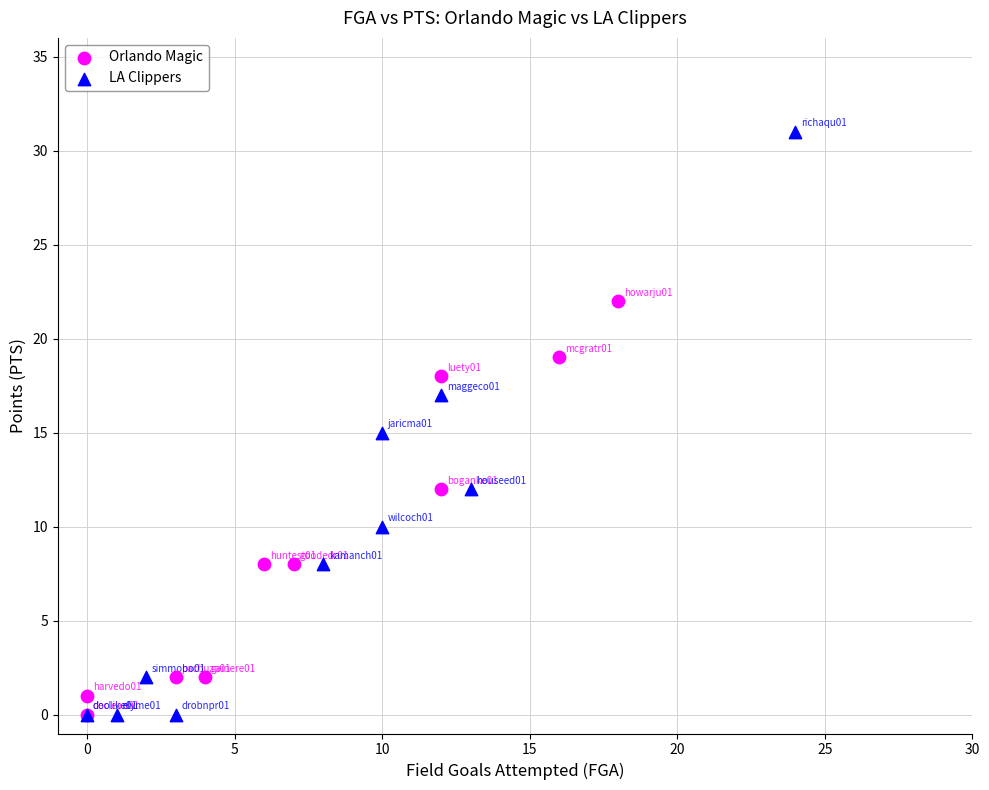

Which series has the largest Y range (max minus min)?

LA Clippers